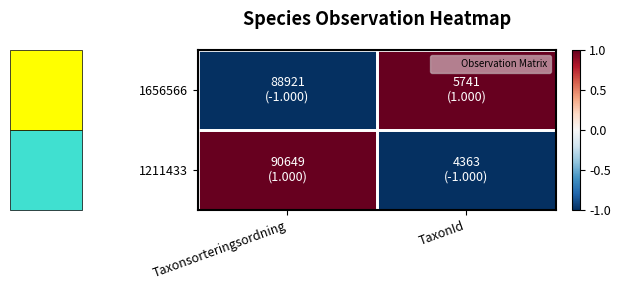

What is the difference between the highest and lowest values at TaxonId?

2.0